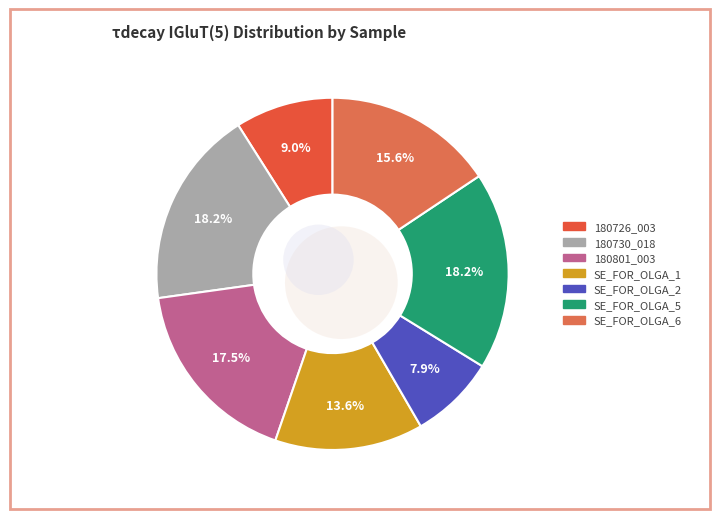

Is SE_FOR_OLGA_2 the majority of the pie?

No